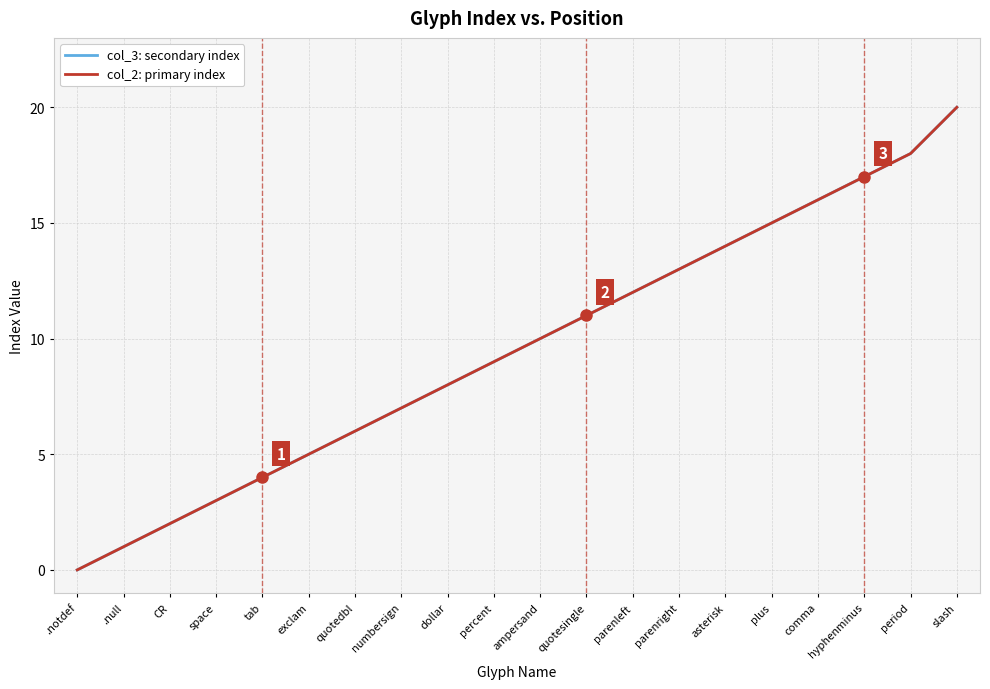

Reading left to right, list all the values displayed in this chart.

col_3: secondary index: 0	1	2	3	4	5	6	7	8	9	10	11	12	13	14	15	16	17	18	20
col_2: primary index: 0	1	2	3	4	5	6	7	8	9	10	11	12	13	14	15	16	17	18	20